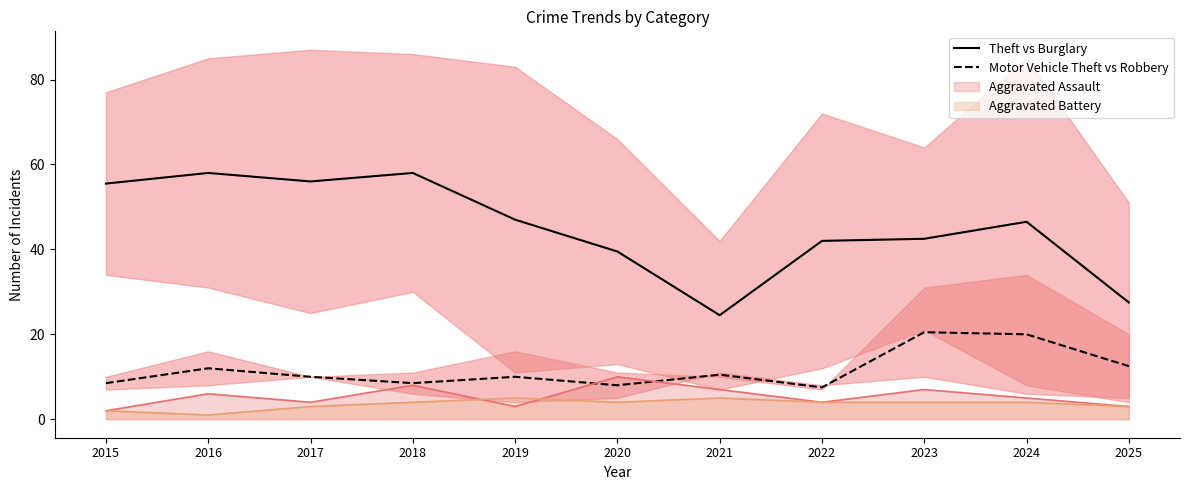

Does the chart have visible grid lines?

No